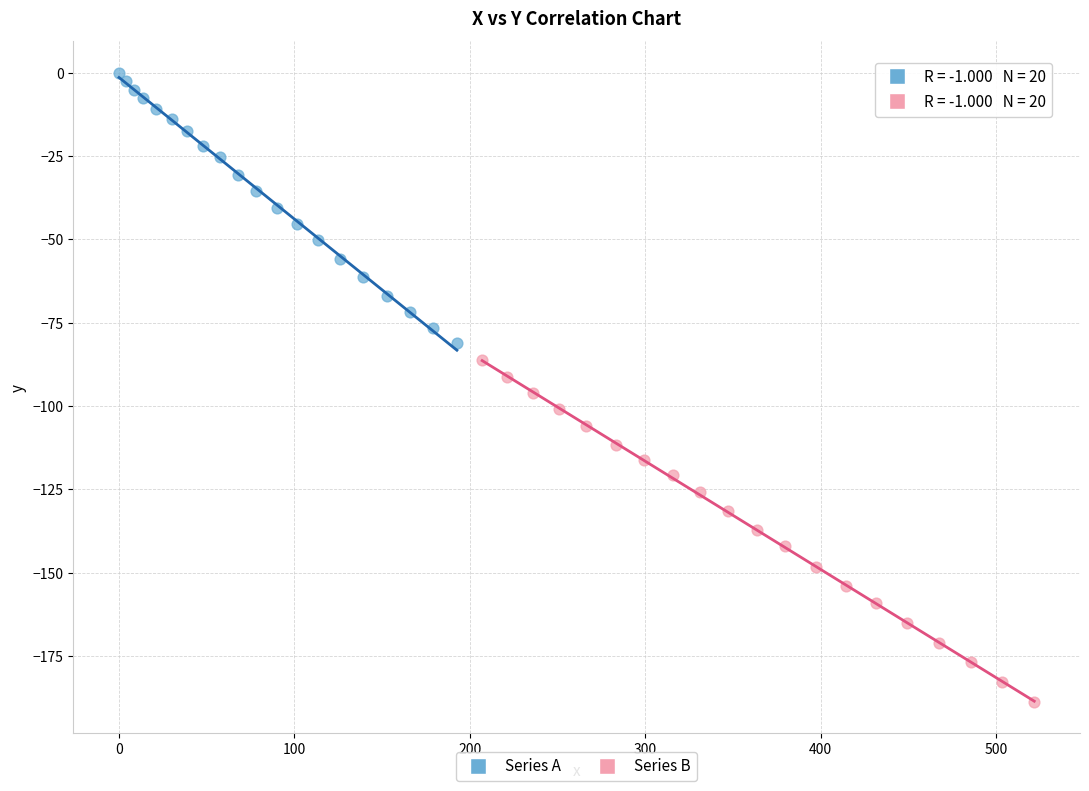

Which series contains the lowest Y value?

Series B